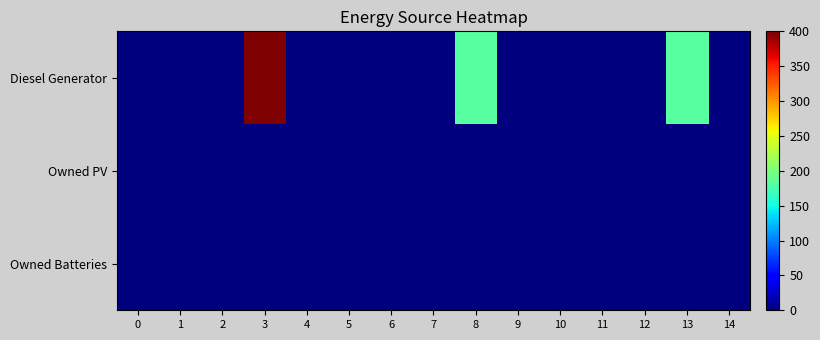

At how many categories does at least one series exceed 218?

1